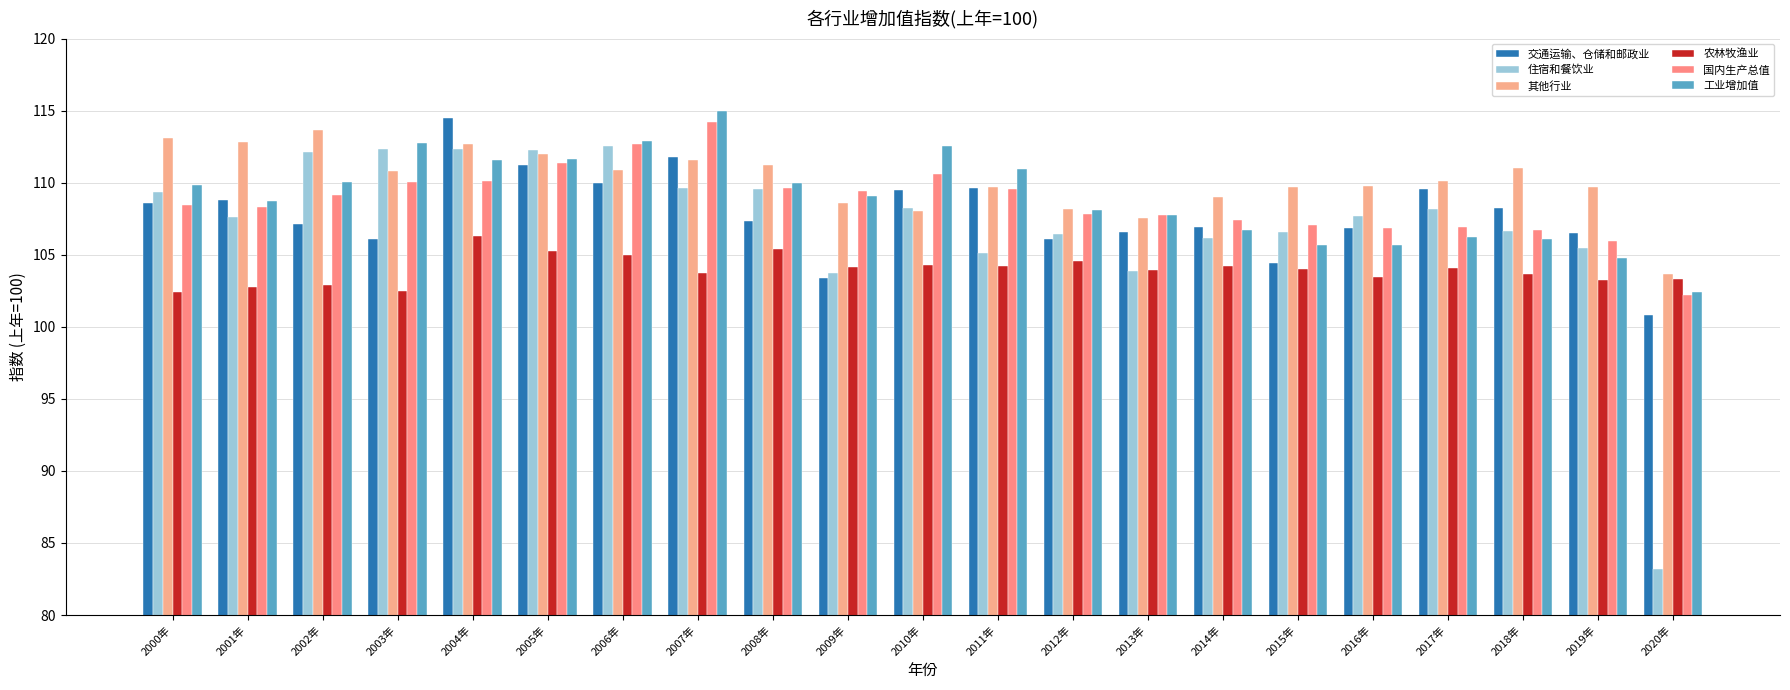

Rank the series by their maximum value, from lowest to highest.

农林牧渔业, 住宿和餐饮业, 其他行业, 国内生产总值, 交通运输、仓储和邮政业, 工业增加值